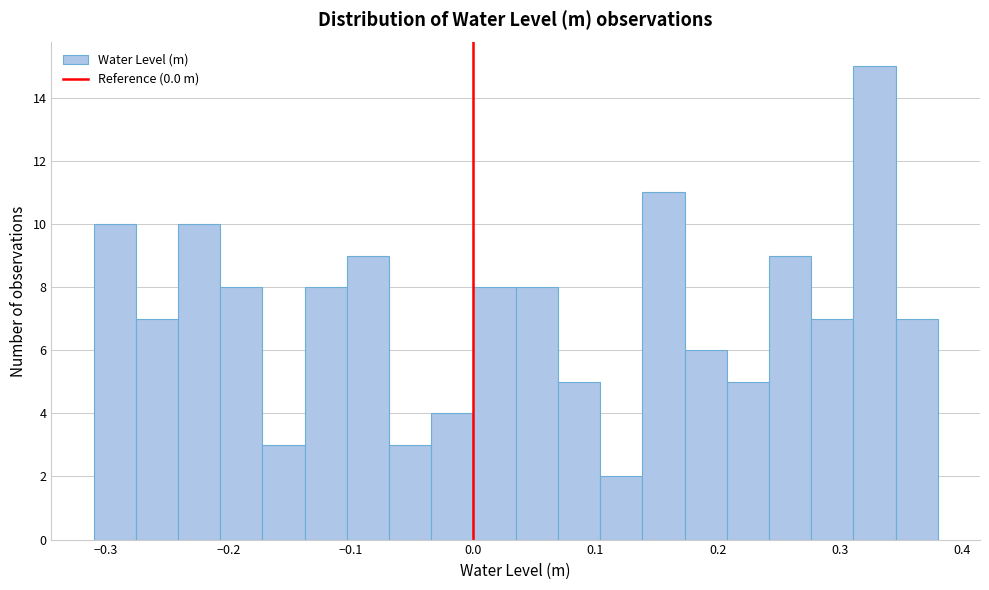

Around what value on the x-axis is the tallest bar? Give the approximate position of its centre, as read against the axis.

0.33